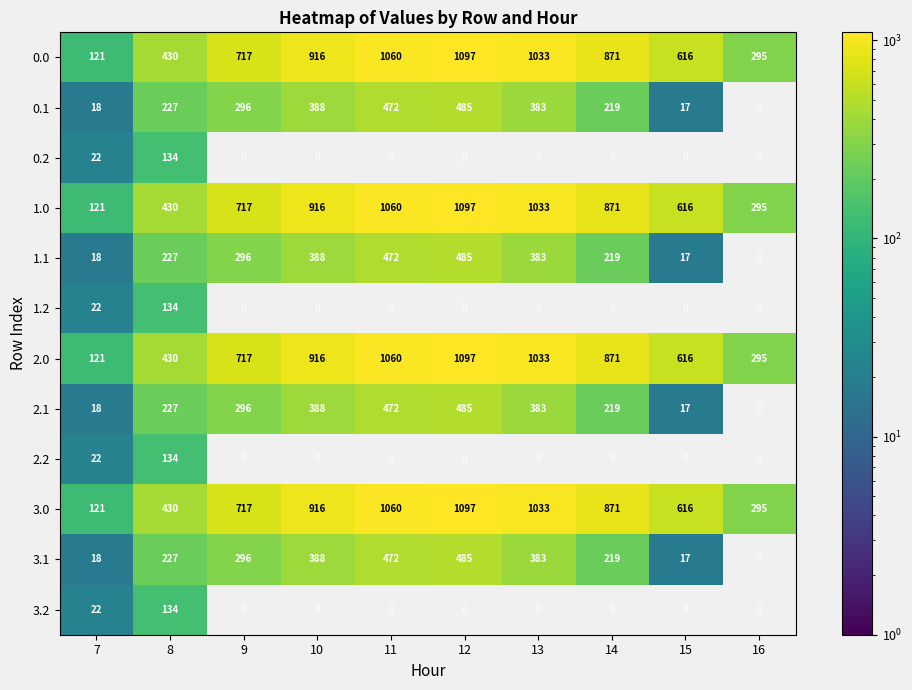

The value of 0.1 at 7 is 9. True or false?

False